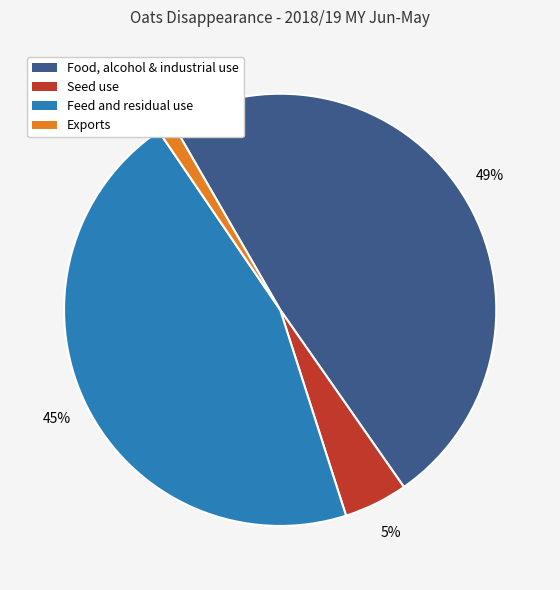

Is there a majority slice in this chart?

No